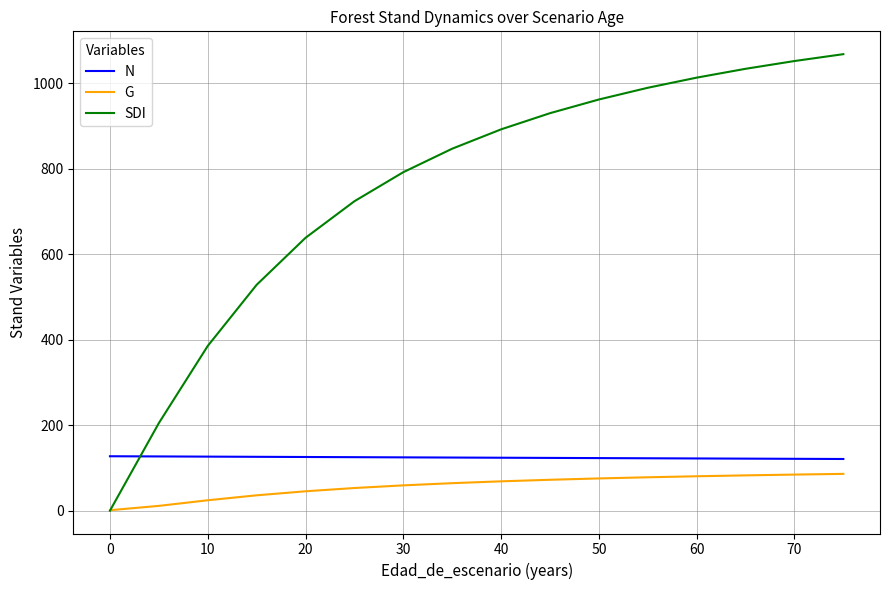

Which series has the widest spread of values?

SDI